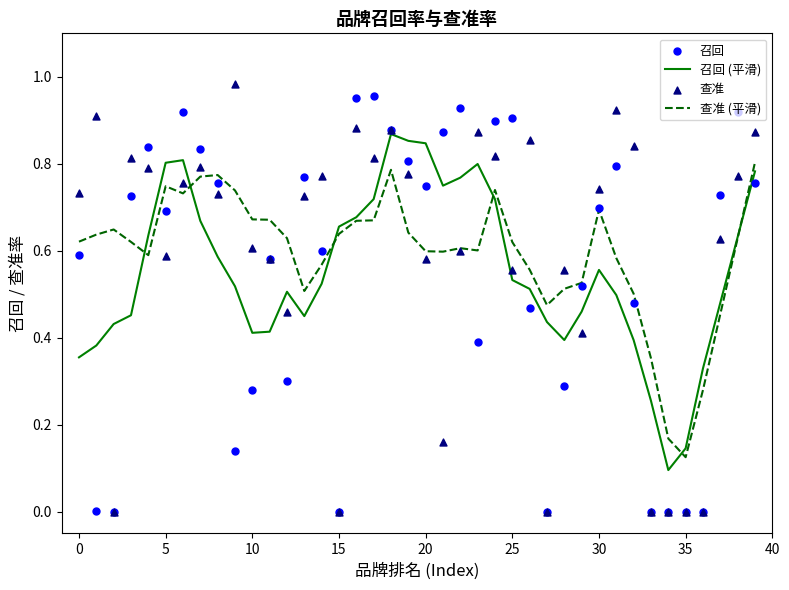

At which category is the sum across all series the highest?

18